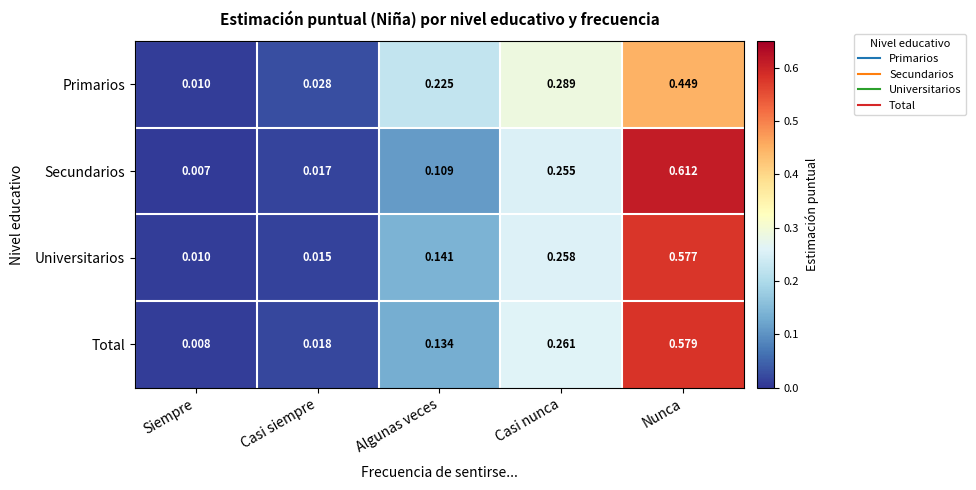

At how many categories does at least one series exceed 0?

5